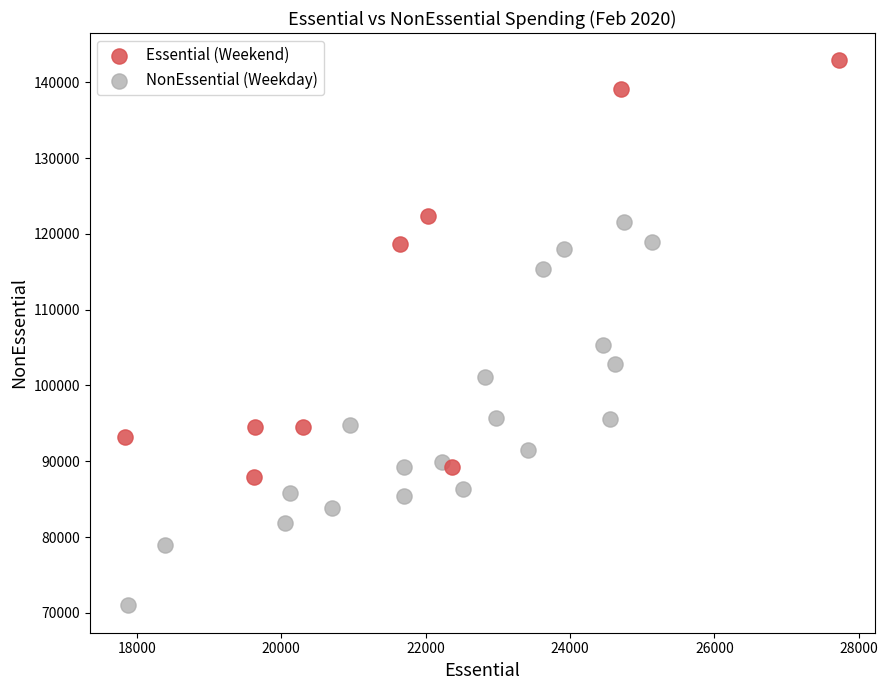

Which series contains the lowest Y value?

NonEssential (Weekday)